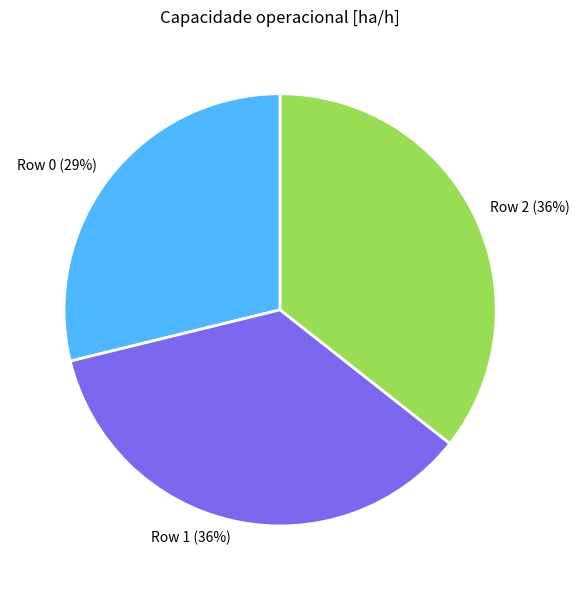

What is the ratio of the value at Row 1 to the value at Row 2?

1.0